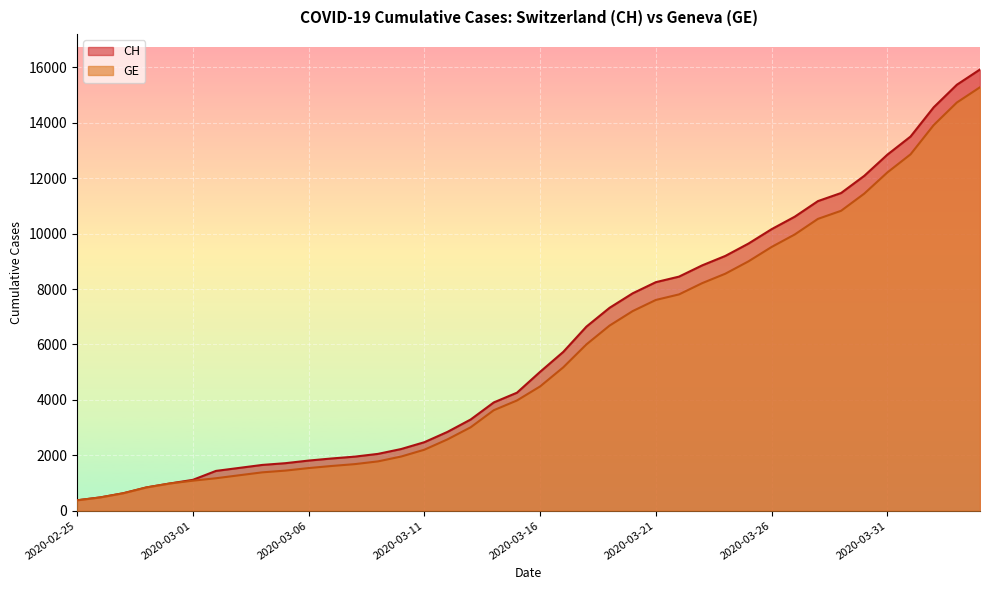

Reading left to right, list all the values displayed in this chart.

CH: 2020-02-25=375	2020-02-26=479	2020-02-27=630	2020-02-28=840	2020-02-29=981	2020-03-01=1113	2020-03-02=1436	2020-03-03=1544	2020-03-04=1652	2020-03-05=1715	2020-03-06=1809	2020-03-07=1885	2020-03-08=1952	2020-03-09=2051	2020-03-10=2226	2020-03-11=2472	2020-03-12=2845	2020-03-13=3291	2020-03-14=3908	2020-03-15=4259	2020-03-16=5012	2020-03-17=5731	2020-03-18=6644	2020-03-19=7323	2020-03-20=7847	2020-03-21=8249	2020-03-22=8449	2020-03-23=8855	2020-03-24=9196	2020-03-25=9642	2020-03-26=10162	2020-03-27=10613	2020-03-28=11175	2020-03-29=11467	2020-03-30=12086	2020-03-31=12852	2020-04-01=13505	2020-04-02=14561	2020-04-03=15375	2020-04-04=15926
GE: 2020-02-25=375	2020-02-26=479	2020-02-27=630	2020-02-28=840	2020-02-29=981	2020-03-01=1083	2020-03-02=1171	2020-03-03=1278	2020-03-04=1384	2020-03-05=1447	2020-03-06=1538	2020-03-07=1614	2020-03-08=1681	2020-03-09=1780	2020-03-10=1955	2020-03-11=2201	2020-03-12=2574	2020-03-13=3010	2020-03-14=3627	2020-03-15=3978	2020-03-16=4485	2020-03-17=5174	2020-03-18=6002	2020-03-19=6681	2020-03-20=7205	2020-03-21=7607	2020-03-22=7807	2020-03-23=8213	2020-03-24=8554	2020-03-25=9000	2020-03-26=9520	2020-03-27=9971	2020-03-28=10533	2020-03-29=10825	2020-03-30=11444	2020-03-31=12210	2020-04-01=12863	2020-04-02=13919	2020-04-03=14733	2020-04-04=15284